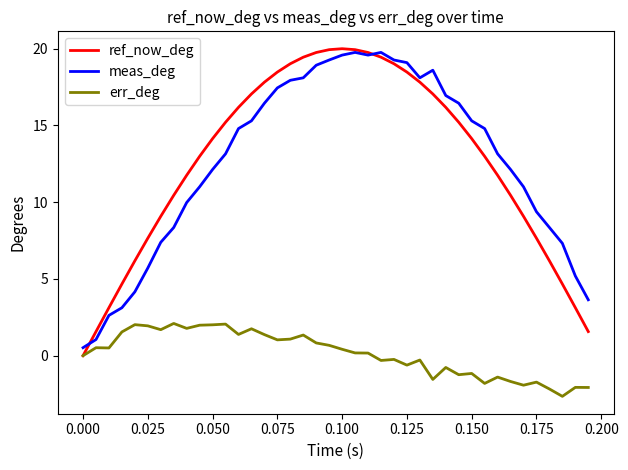

What is the smallest value displayed?

-2.7